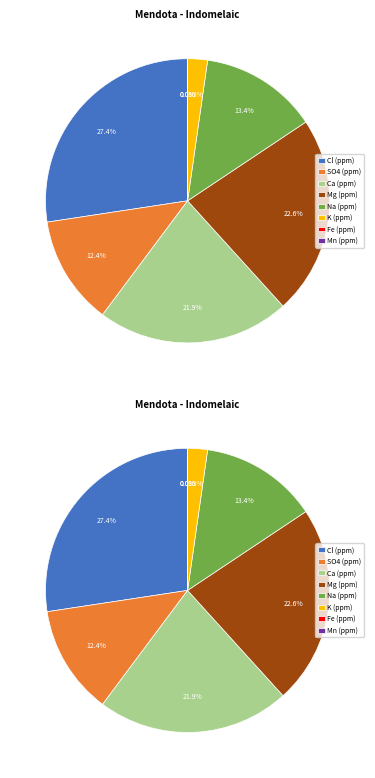

Rank the categories by value from highest to lowest.

Cl (ppm), Mg (ppm), Ca (ppm), Na (ppm), SO4 (ppm), K (ppm), Fe (ppm), Mn (ppm)